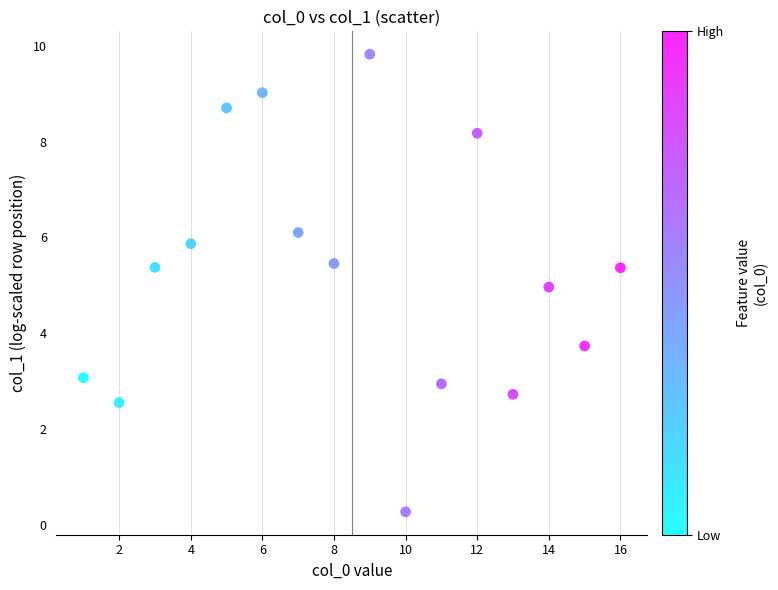

What is the range of X values (max minus min)?

15.0